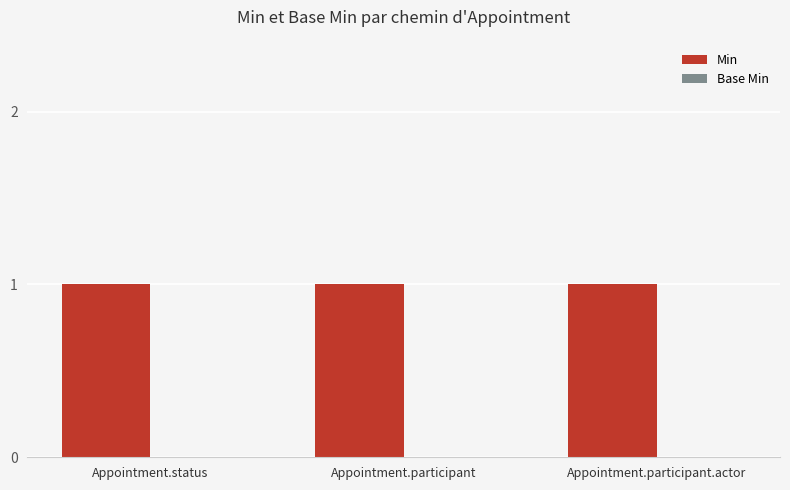

What value does the Min series have at Appointment.participant?

1